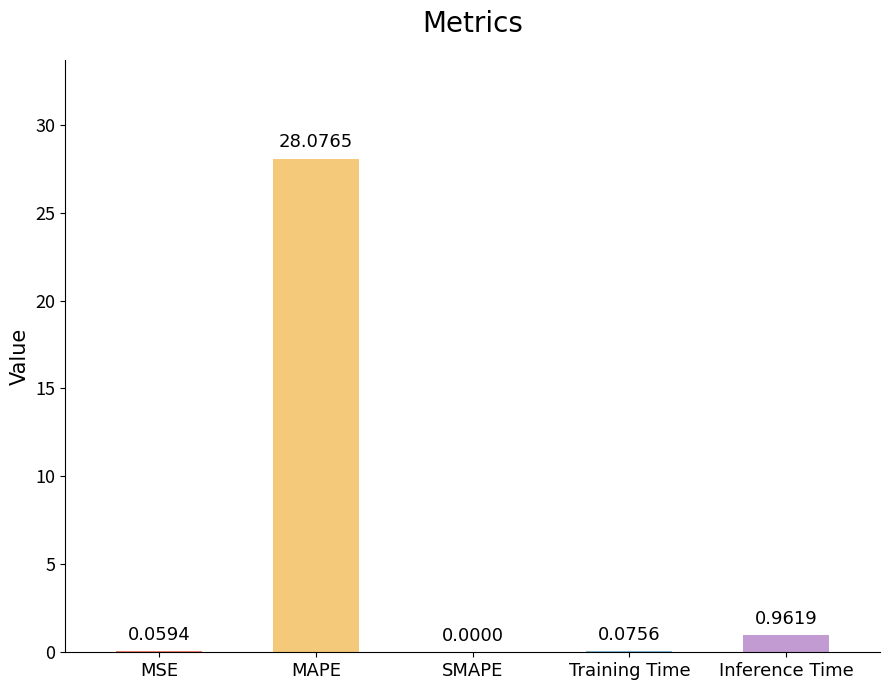

How many series are shown in this chart?

1